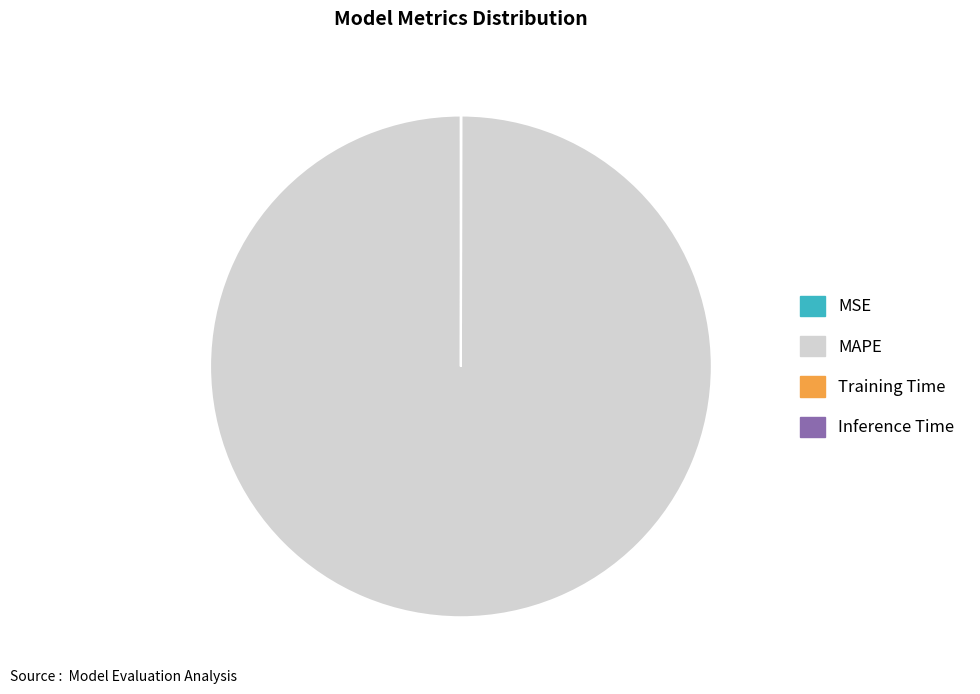

Is there any slice that represents more than half of the pie?

Yes